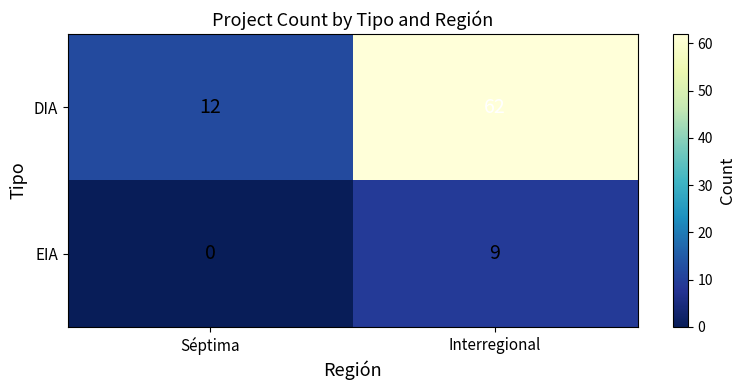

At which category is the sum across all series the highest?

Interregional